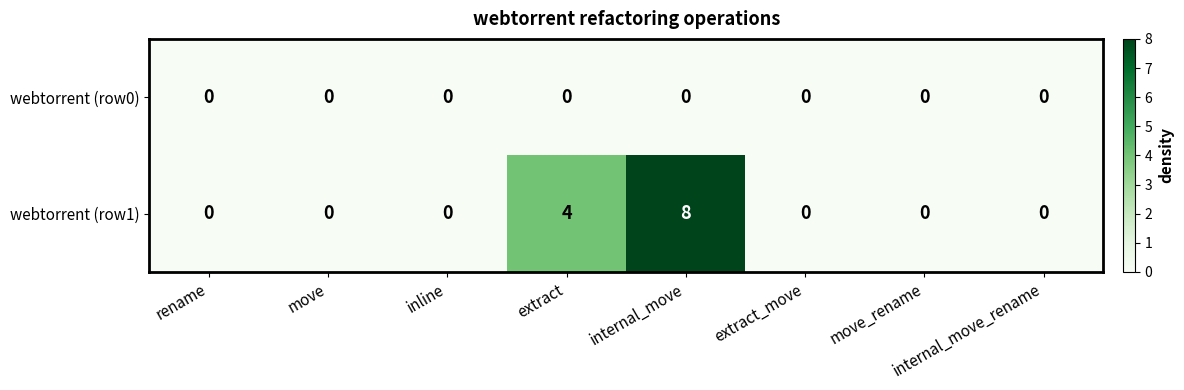

The value of webtorrent (row1) at rename is 0. True or false?

True